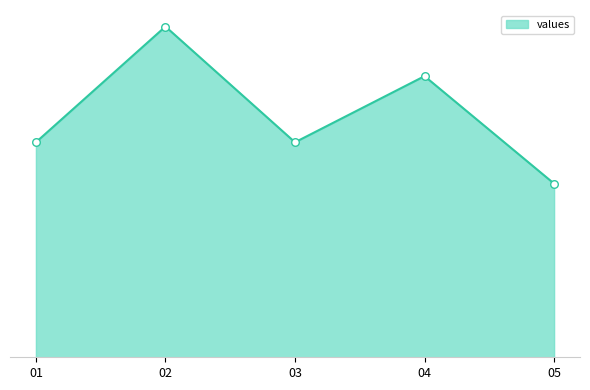

Between 04 and 05, which is larger?

04